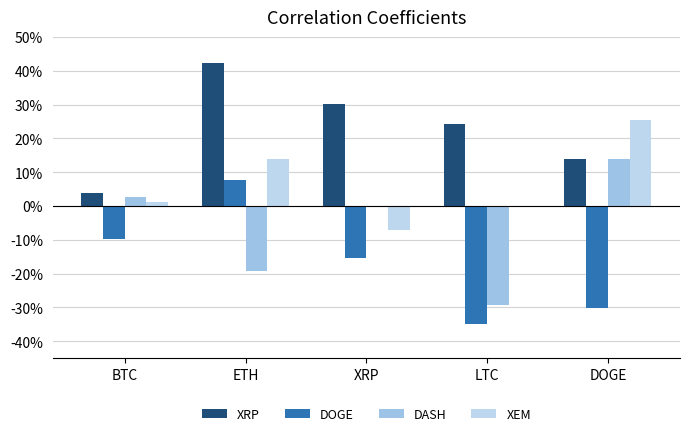

Is it true that XRP equals 0.0 at BTC?

True